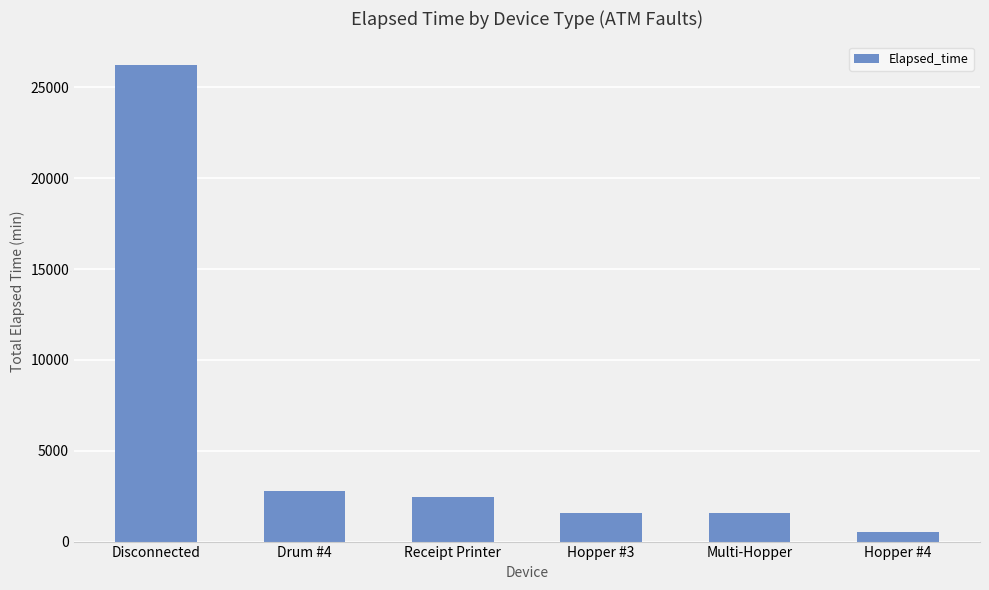

At which label does the data first exceed 2430?

Disconnected